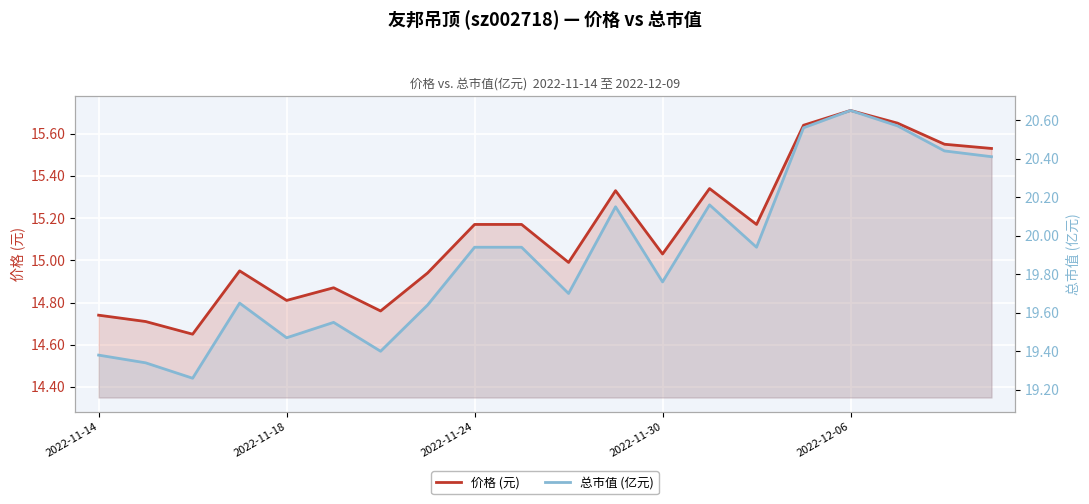

The 价格 (元) series shows 14.9 at 5. True or false?

True